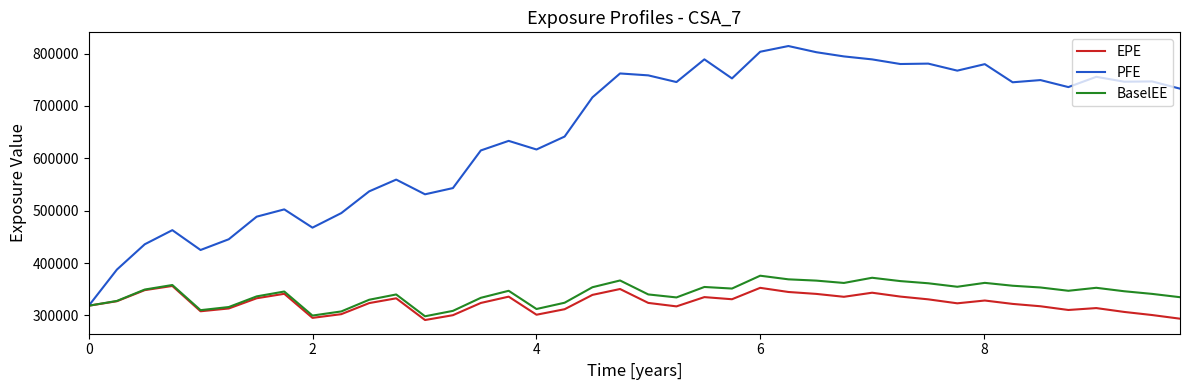

Which series has the largest total across all categories?

PFE